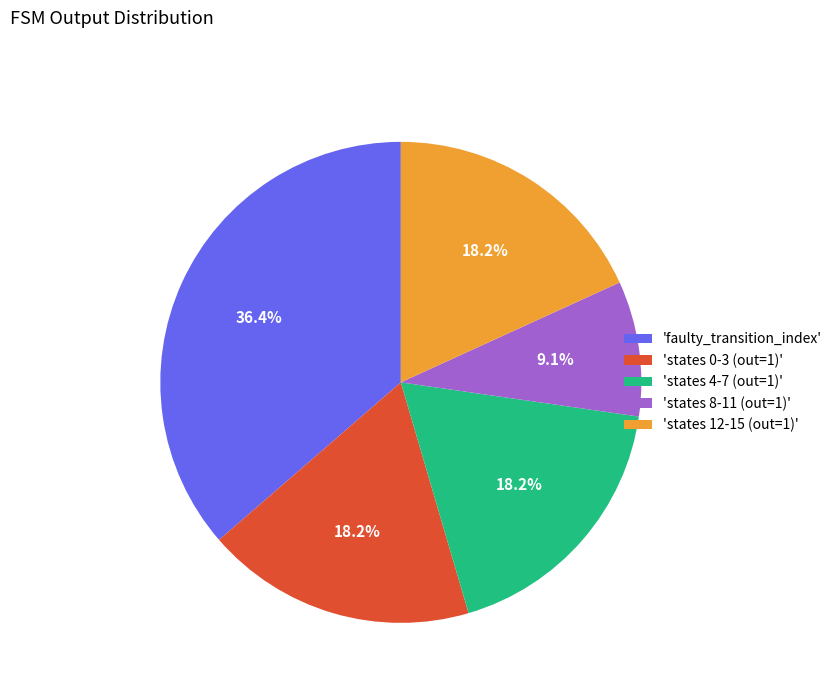

How much of the chart is everything except 'states 0-3 (out=1)'?

81.8%